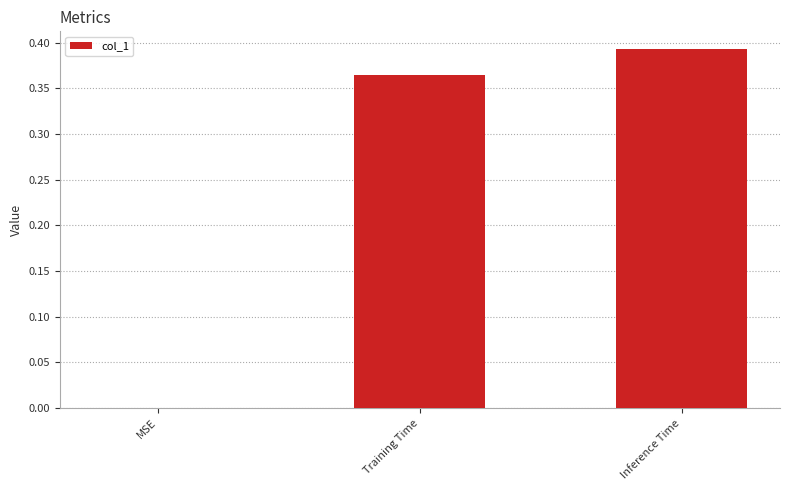

Which label corresponds to the largest value in the chart?

Inference Time